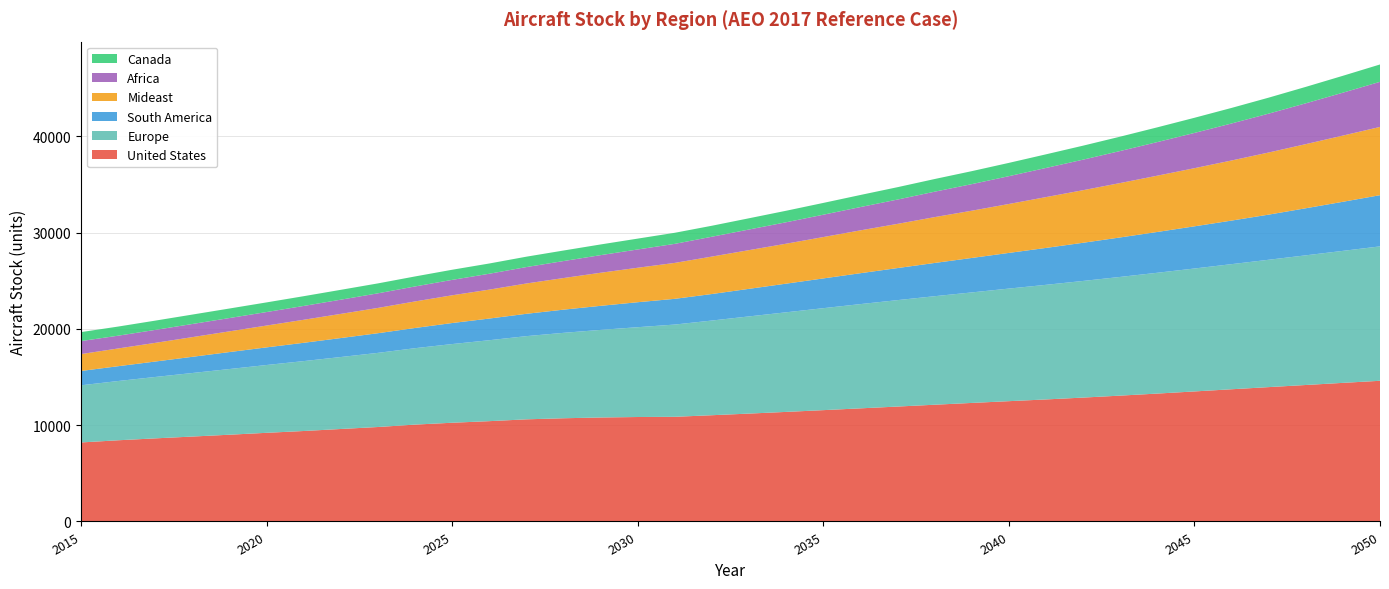

Reading left to right, what are all the values shown in this chart?

United States: 2015=8204.0	2016=8430.3	2017=8628.4	2018=8817.1	2019=9007.4	2020=9205.0	2021=9392.8	2022=9602.0	2023=9807.8	2024=10057.8	2025=10250.9	2026=10414.9	2027=10604.9	2028=10716.4	2029=10796.1	2030=10845.9	2031=10868.1	2032=11031.9	2033=11201.5	2034=11376.4	2035=11558.6	2036=11745.0	2037=11931.0	2038=12121.4	2039=12307.7	2040=12490.4	2041=12670.9	2042=12862.7	2043=13066.9	2044=13279.6	2045=13501.2	2046=13727.1	2047=13949.9	2048=14170.1	2049=14390.9	2050=14607.3
Europe: 2015=5934.0	2016=6153.3	2017=6374.8	2018=6598.0	2019=6820.0	2020=7040.5	2021=7258.6	2022=7472.9	2023=7698.2	2024=7934.3	2025=8169.6	2026=8404.5	2027=8638.6	2028=8869.0	2029=9095.3	2030=9325.9	2031=9578.6	2032=9831.9	2033=10090.2	2034=10342.1	2035=10587.6	2036=10825.0	2037=11051.9	2038=11268.2	2039=11475.1	2040=11690.6	2041=11899.9	2042=12111.5	2043=12325.1	2044=12543.7	2045=12764.8	2046=12990.8	2047=13223.8	2048=13463.6	2049=13706.3	2050=13955.6
South America: 2015=1489.0	2016=1536.8	2017=1603.3	2018=1681.7	2019=1762.8	2020=1830.7	2021=1900.7	2022=1970.0	2023=2040.8	2024=2098.9	2025=2184.1	2026=2249.6	2027=2319.3	2028=2407.4	2029=2498.8	2030=2593.6	2031=2670.9	2032=2754.7	2033=2863.3	2034=2975.4	2035=3089.8	2036=3208.0	2037=3328.8	2038=3452.5	2039=3578.1	2040=3703.6	2041=3832.5	2042=3964.4	2043=4099.5	2044=4237.8	2045=4379.3	2046=4523.9	2047=4686.5	2048=4887.3	2049=5096.9	2050=5315.7
Mideast: 2015=1753.0	2016=1843.5	2017=1938.7	2018=2044.7	2019=2150.9	2020=2266.9	2021=2391.0	2022=2509.2	2023=2626.4	2024=2755.9	2025=2880.4	2026=3003.7	2027=3147.9	2028=3281.9	2029=3433.8	2030=3580.2	2031=3731.1	2032=3888.5	2033=4019.4	2034=4148.2	2035=4295.2	2036=4448.7	2037=4588.3	2038=4760.2	2039=4905.6	2040=5080.9	2041=5277.2	2042=5459.4	2043=5649.5	2044=5843.6	2045=6037.4	2046=6239.8	2047=6450.9	2048=6658.9	2049=6874.2	2050=7088.2
Africa: 2015=1350.0	2016=1325.8	2017=1344.5	2018=1362.7	2019=1381.5	2020=1401.7	2021=1435.5	2022=1474.2	2023=1515.2	2024=1556.1	2025=1599.6	2026=1647.8	2027=1704.0	2028=1764.2	2029=1829.1	2030=1897.0	2031=1976.6	2032=2059.5	2033=2141.0	2034=2226.1	2035=2319.7	2036=2418.8	2037=2525.2	2038=2639.0	2039=2759.1	2040=2887.2	2041=3024.9	2042=3170.6	2043=3324.8	2044=3487.8	2045=3660.3	2046=3842.6	2047=4035.3	2048=4238.9	2049=4454.1	2050=4681.3
Canada: 2015=931.0	2016=947.6	2017=964.2	2018=978.8	2019=990.0	2020=1001.8	2021=1012.5	2022=1023.9	2023=1031.2	2024=1038.5	2025=1052.2	2026=1065.8	2027=1079.0	2028=1093.5	2029=1109.9	2030=1127.8	2031=1150.7	2032=1141.1	2033=1167.9	2034=1195.7	2035=1224.5	2036=1254.0	2037=1284.3	2038=1315.6	2039=1348.1	2040=1379.9	2041=1415.7	2042=1452.8	2043=1491.3	2044=1531.1	2045=1572.5	2046=1615.4	2047=1659.8	2048=1705.9	2049=1753.7	2050=1803.3